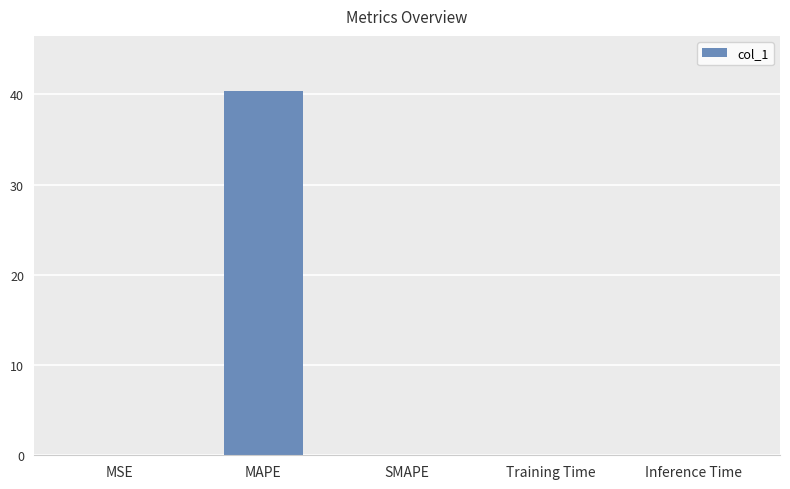

True or false: the data shows 13.5 at MAPE.

False